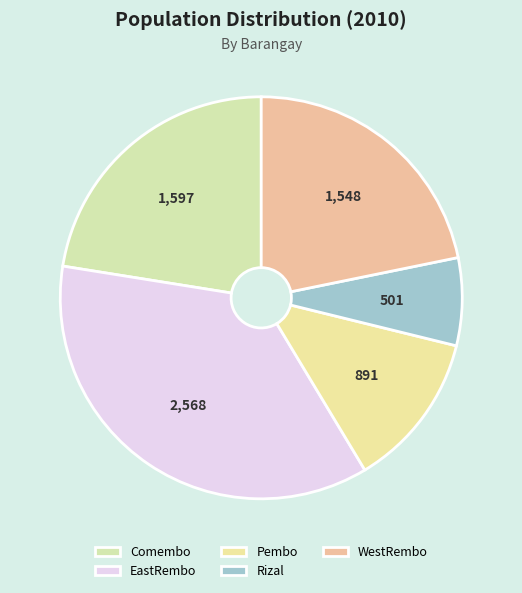

How many segments does this pie chart have?

5